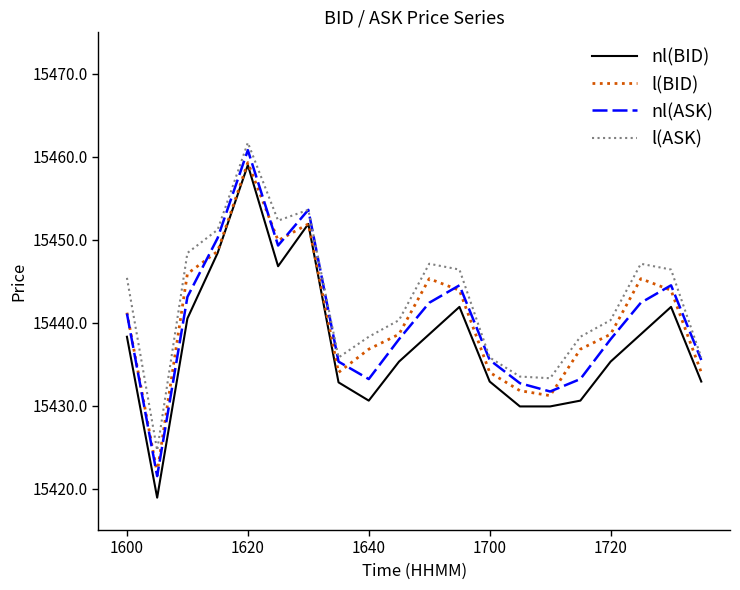

True or false: l(BID) and l(ASK) intersect in this chart.

False